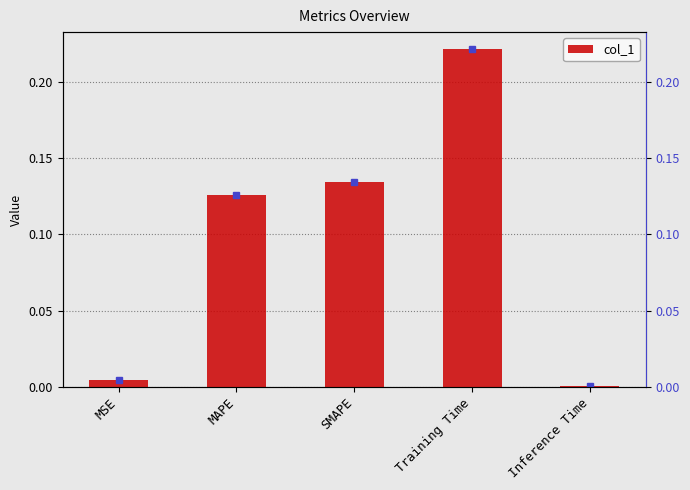

How many bars are there in total?

5